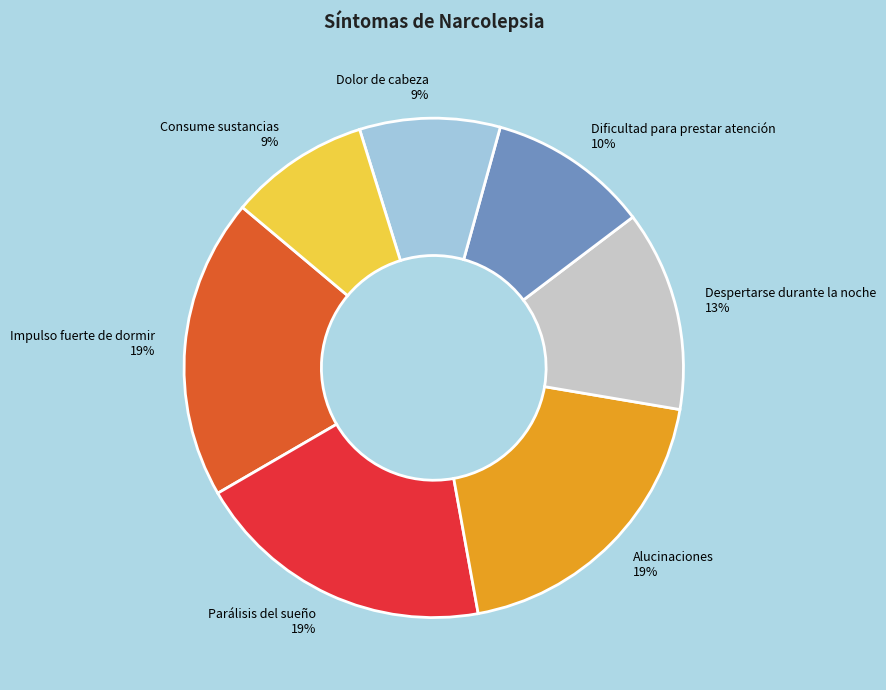

Is it true that Despertarse durante la noche is 13% of the pie?

True